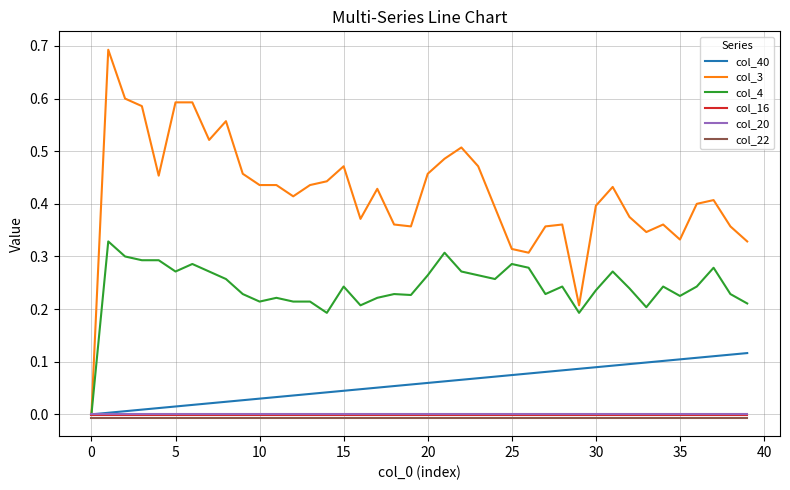

What is the sum of all col_3 values?

16.8